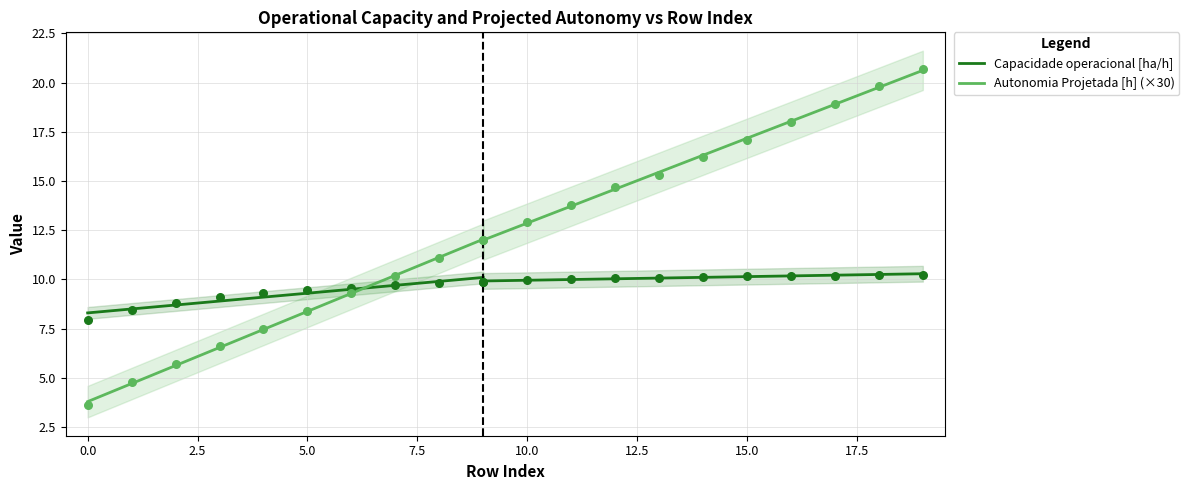

What are all the series names shown in the legend?

Capacidade operacional [ha/h], Autonomia Projetada [h] (×30)